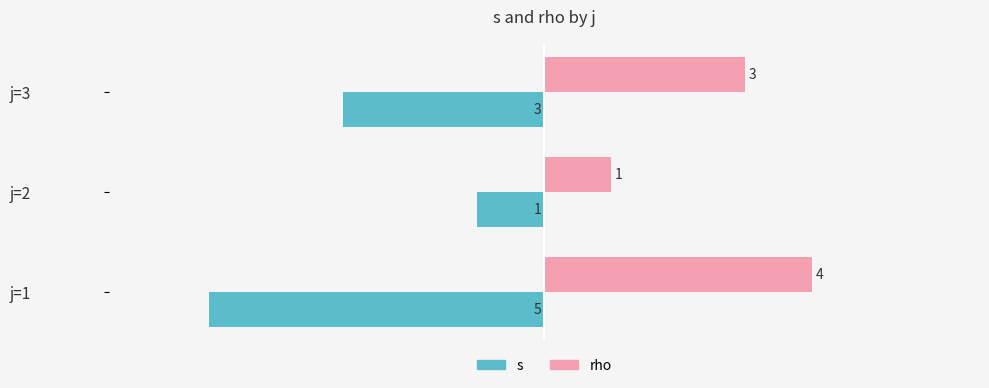

What is the difference between the maximum and minimum values in the rho series?

3